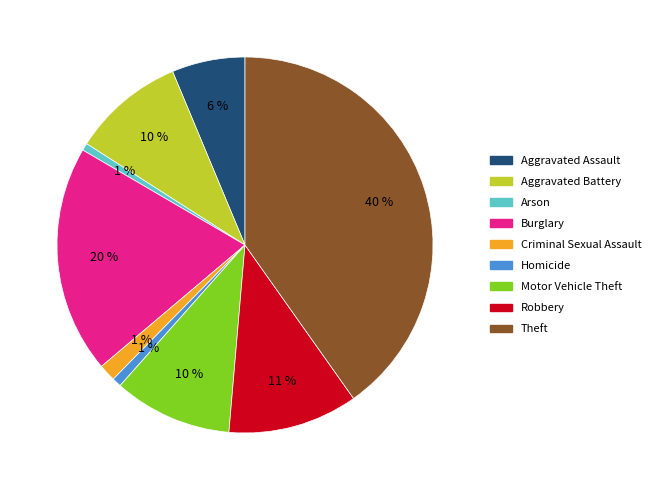

To the nearest percent, what is the average slice percentage?

11%